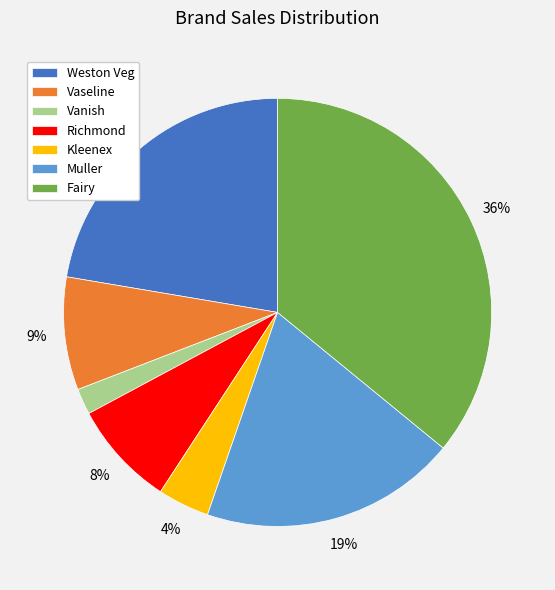

Is it true that Vaseline is 1% of the pie?

False